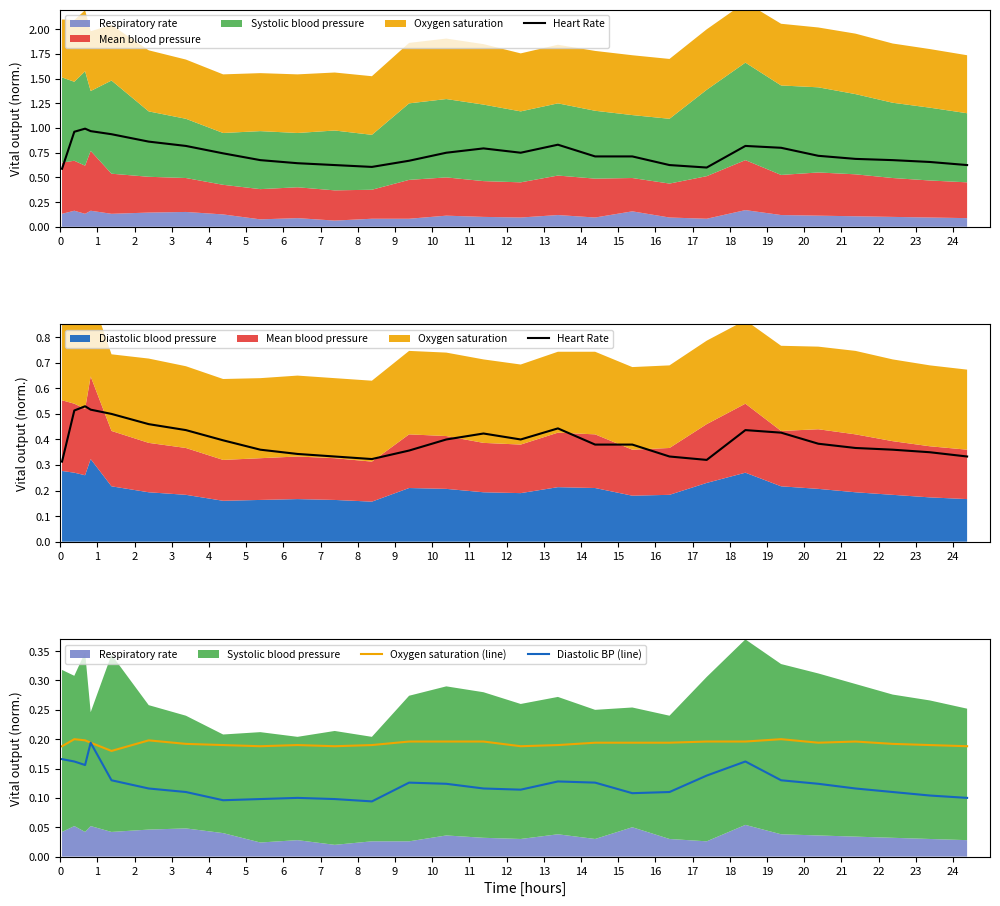

In Oxygen saturation (line), how many points are lower than both neighbors (excluding endpoints)?

5